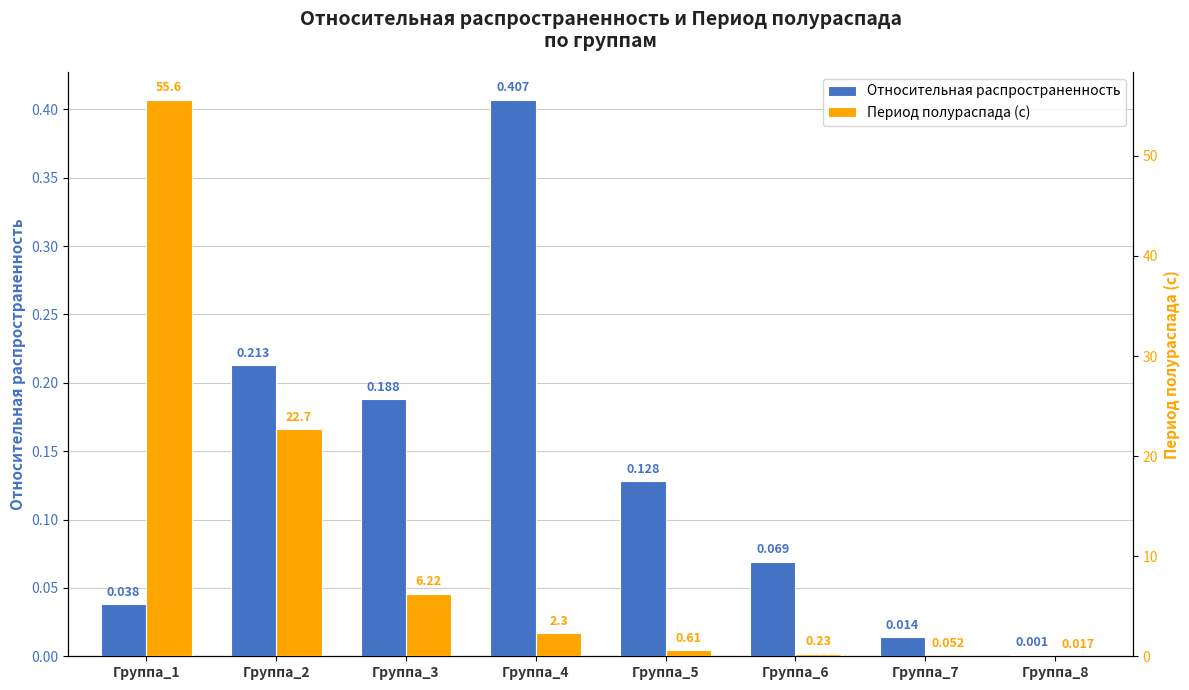

Are the bars horizontal?

No